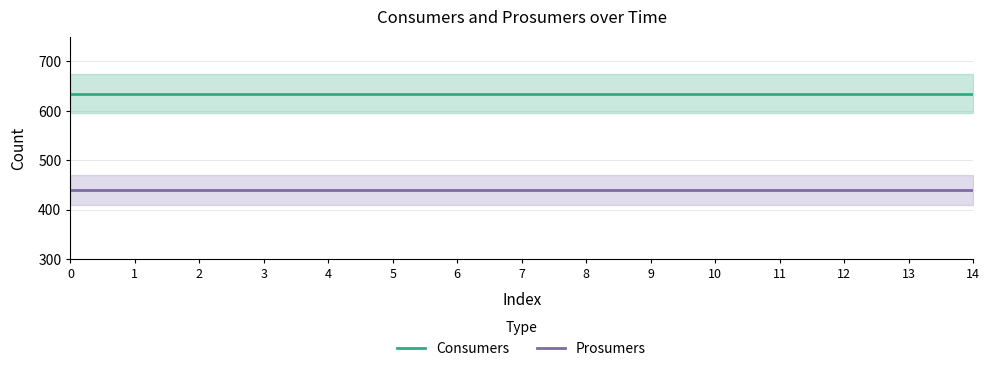

The value of Prosumers at 3 is 610. True or false?

False